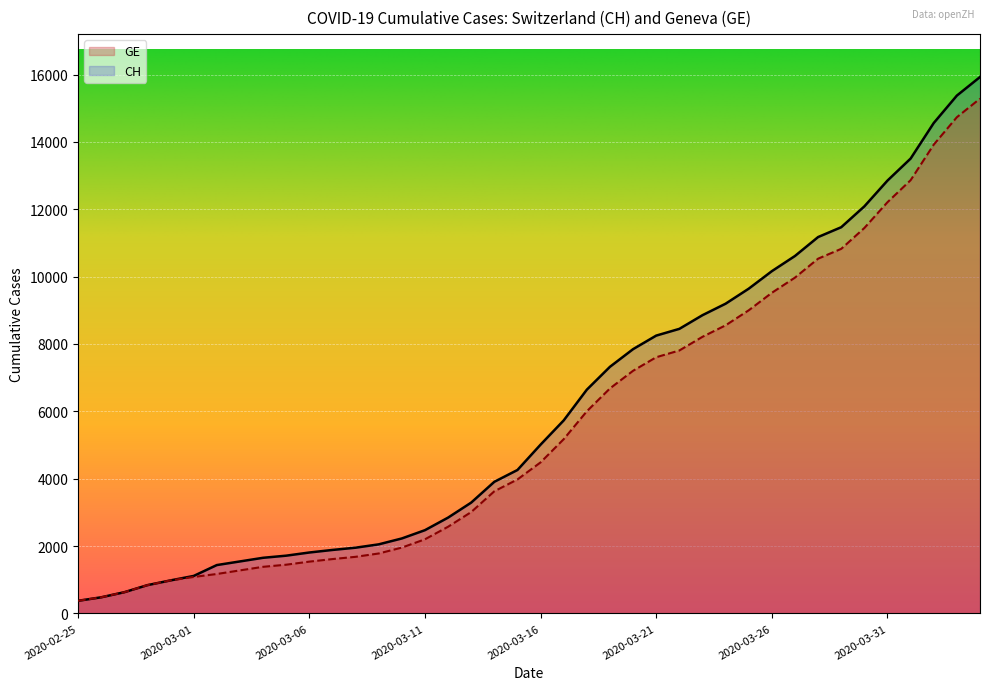

Reading right to left, transcribe all the data shown in this chart.

CH: 15926	15375	14561	13505	12852	12086	11467	11175	10613	10162	9642	9196	8855	8449	8249	7847	7323	6644	5731	5012	4259	3908	3291	2845	2472	2226	2051	1952	1885	1809	1715	1652	1544	1436	1113	981	840	630	479	375
GE: 15284	14733	13919	12863	12210	11444	10825	10533	9971	9520	9000	8554	8213	7807	7607	7205	6681	6002	5174	4485	3978	3627	3010	2574	2201	1955	1780	1681	1614	1538	1447	1384	1278	1171	1083	981	840	630	479	375